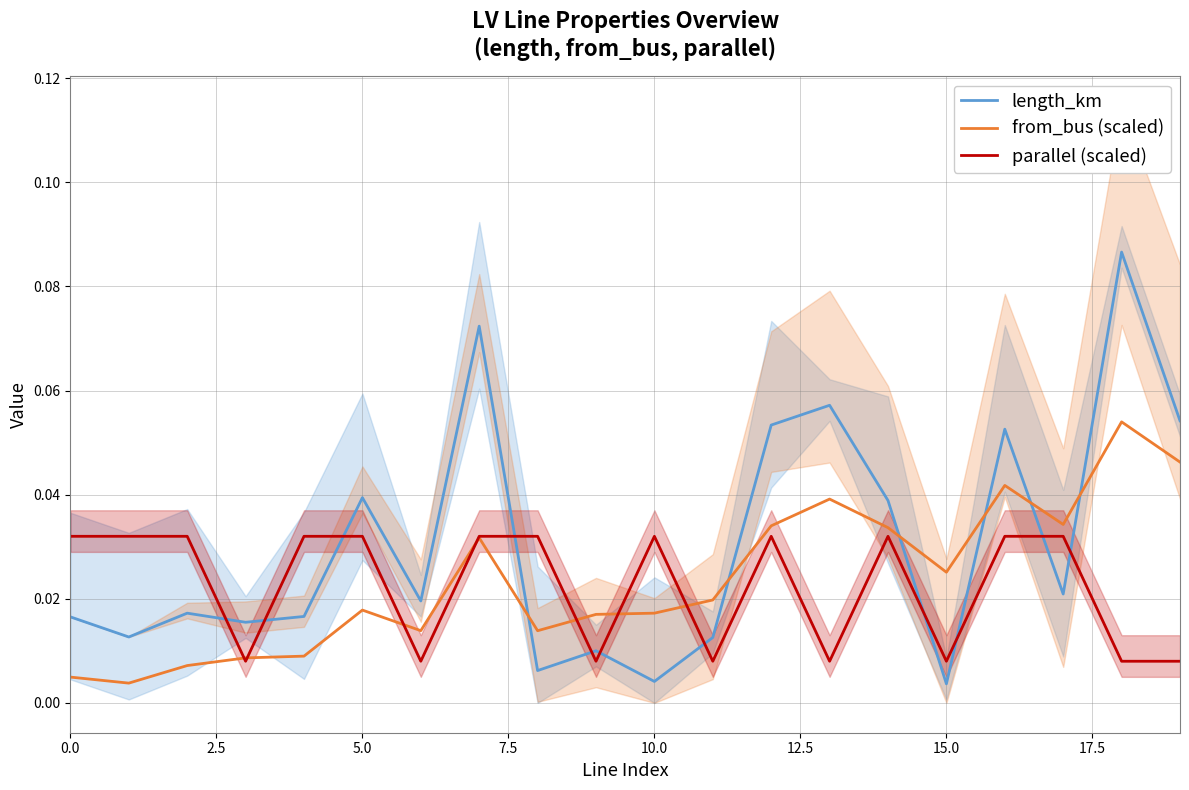

The value of from_bus (scaled) at 19 is 0.1. True or false?

False